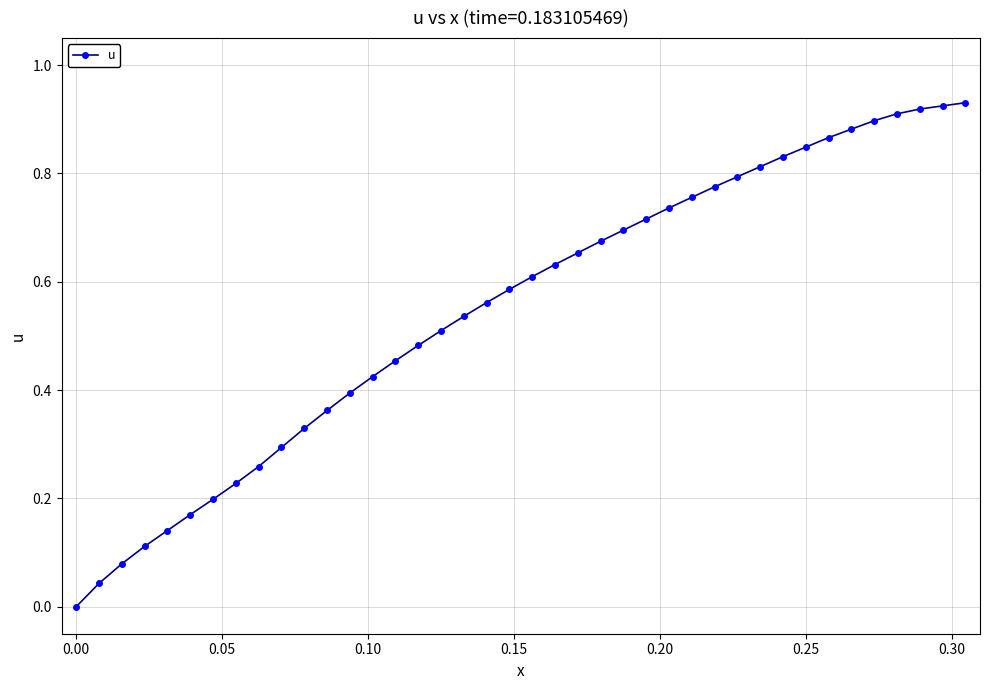

What is the sum of all values?

22.0